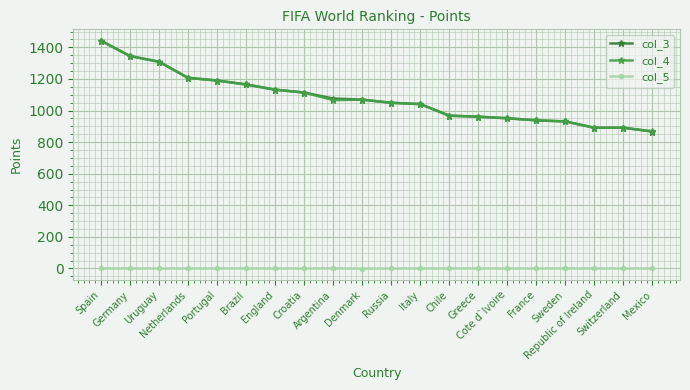

Which series has the largest range (max minus min)?

col_3